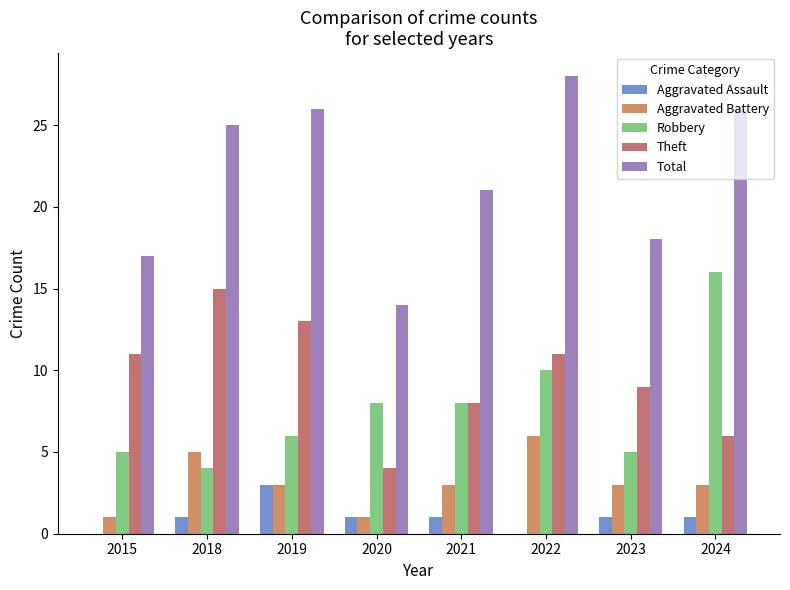

Which series changed the most between 2015 and 2019?

Total